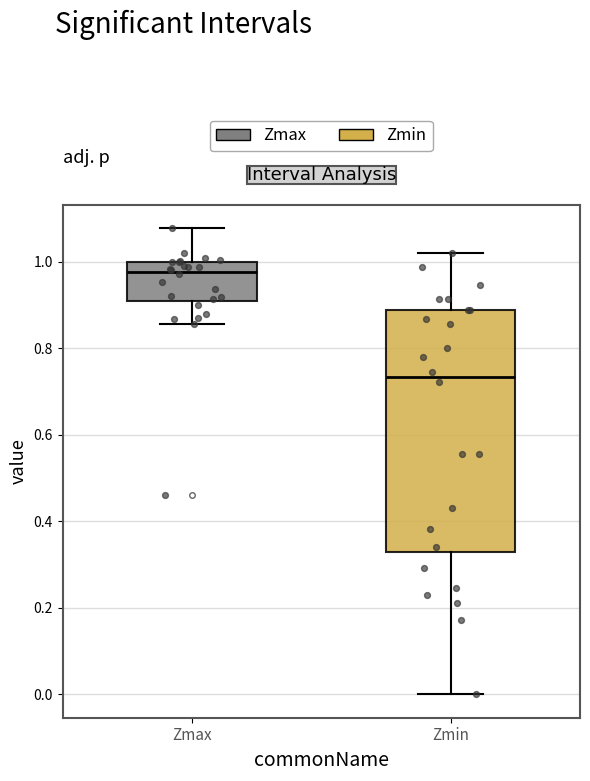

Which box's median line is the lowest?

Zmin